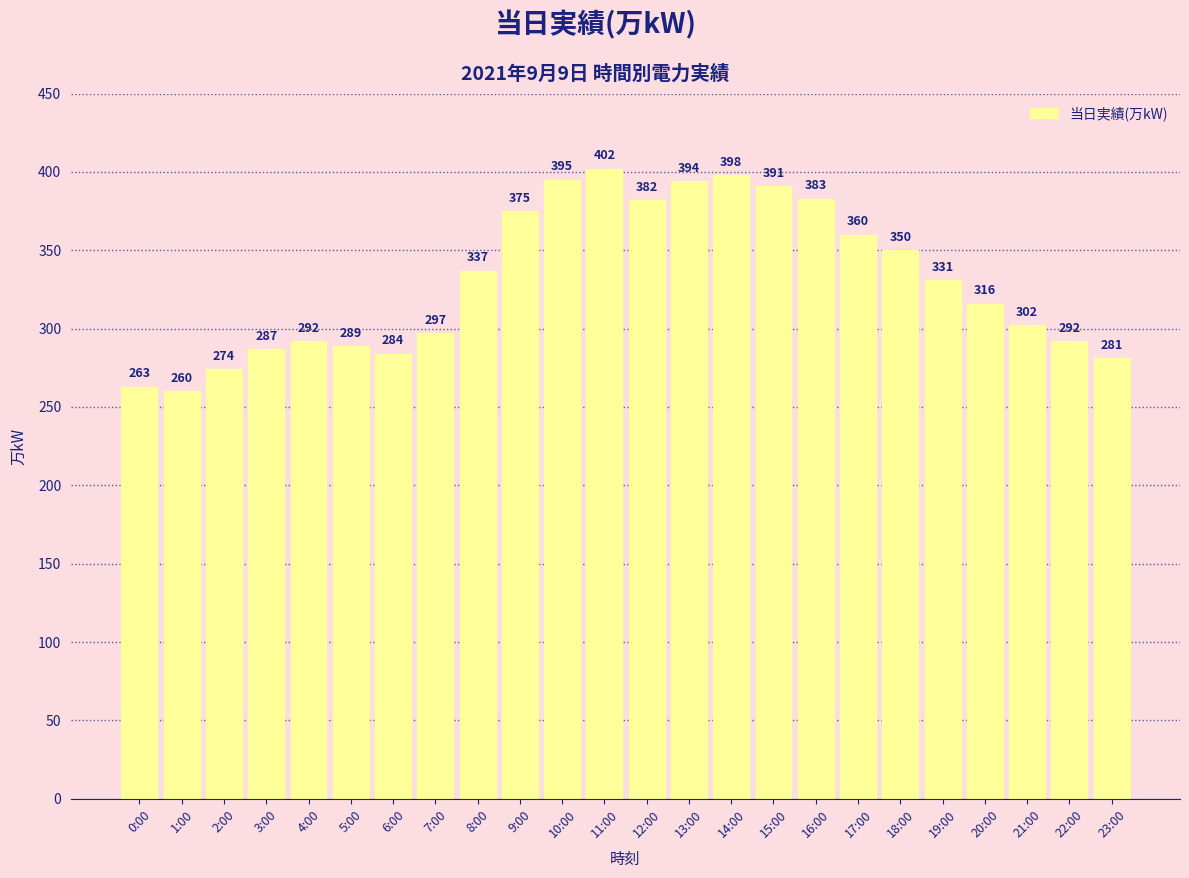

What is the sum of the values at 16:00 and 2:00?

657